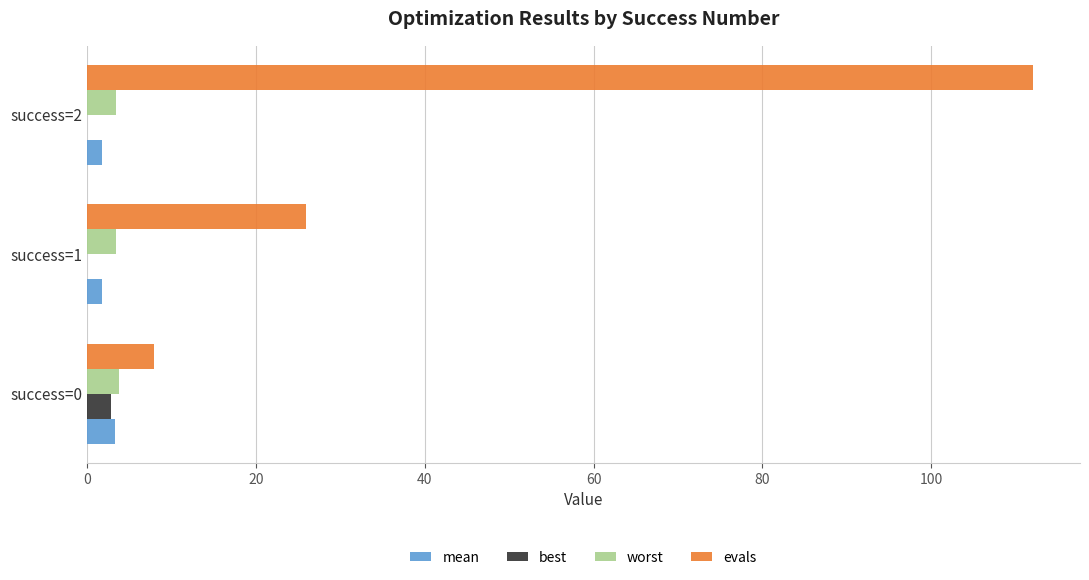

Which series changed the most between success=1 and success=2?

evals